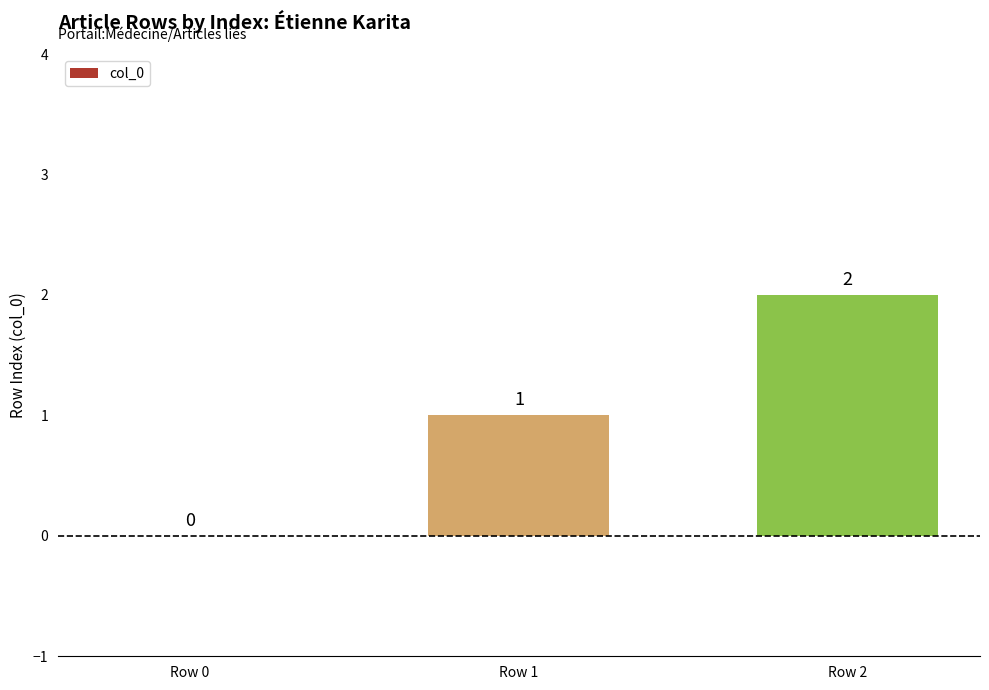

Read the value at Row 1.

1